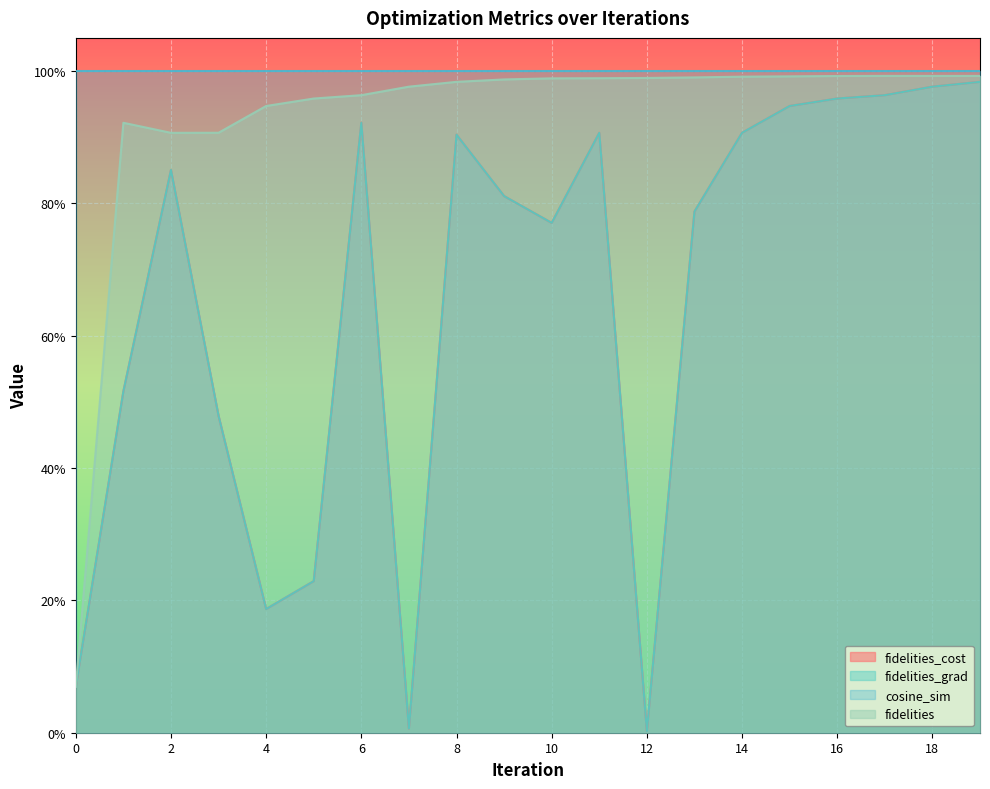

What is the difference between the maximum and minimum values in the fidelities_grad series?

1.0